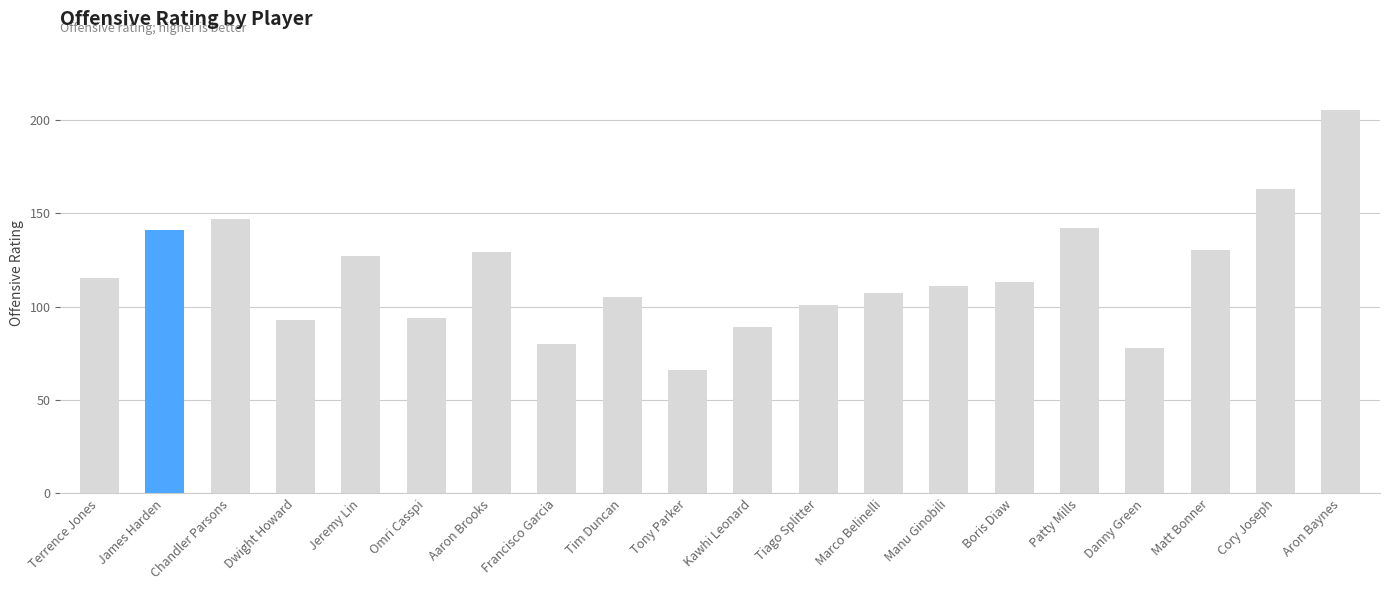

Reading right to left, what are all the values shown in this chart?

205	163	130	78	142	113	111	107	101	89	66	105	80	129	94	127	93	147	141	115